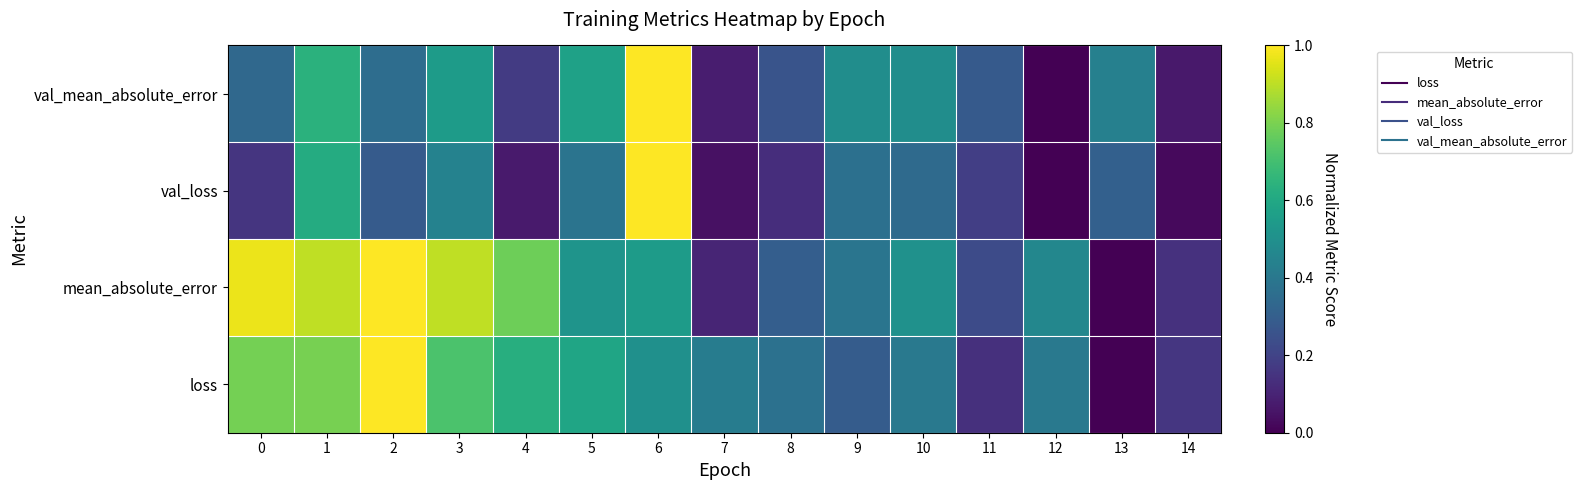

At 8, list the series in order from smallest to largest.

val_loss, val_mean_absolute_error, mean_absolute_error, loss